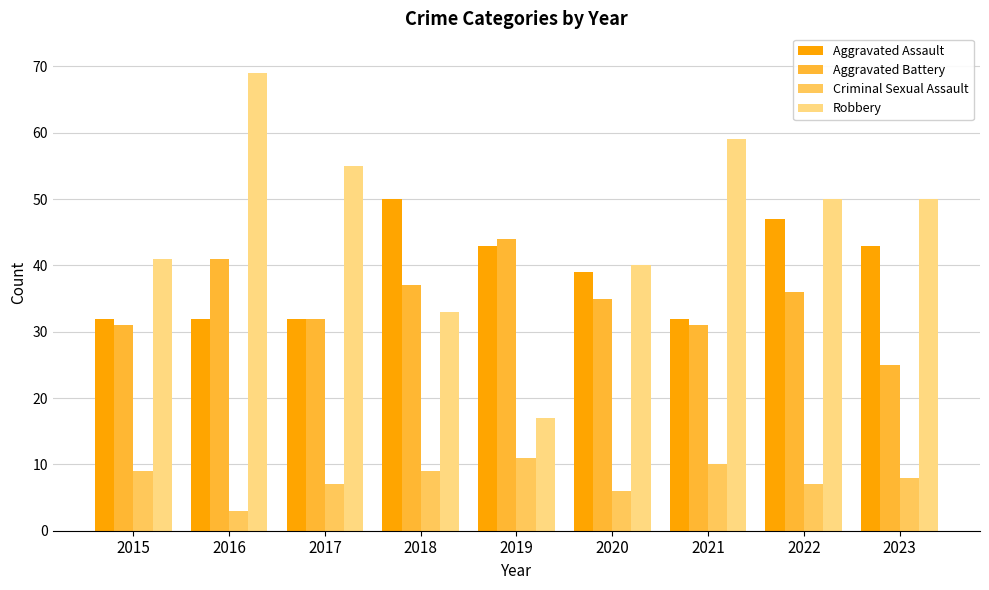

What is the value of the Criminal Sexual Assault bar at the 4th from the left?

9